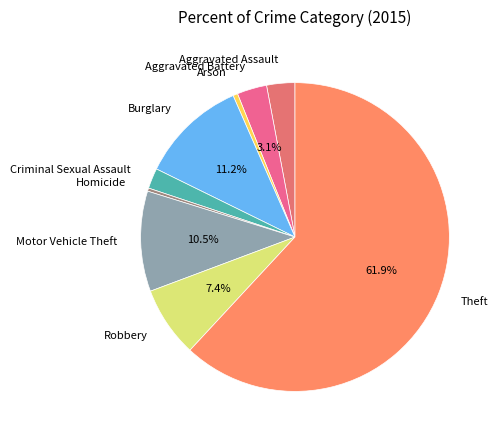

To the nearest percent, what is the combined percentage of Aggravated Assault and Aggravated Battery?

6%